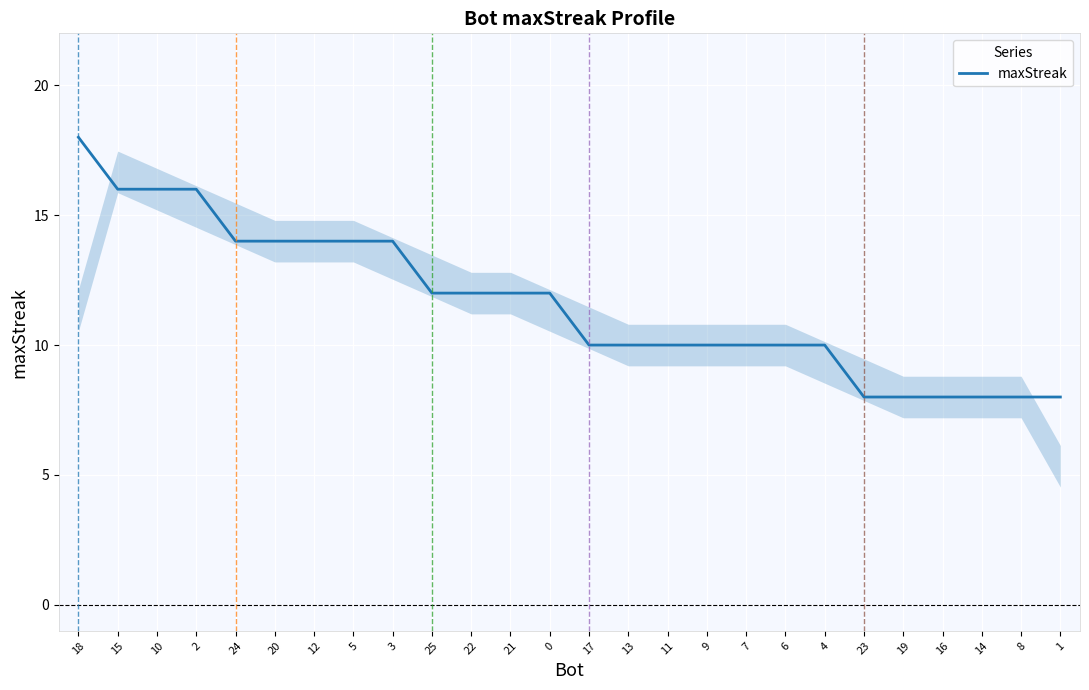

What is the change in value from 24 to 16?

-6